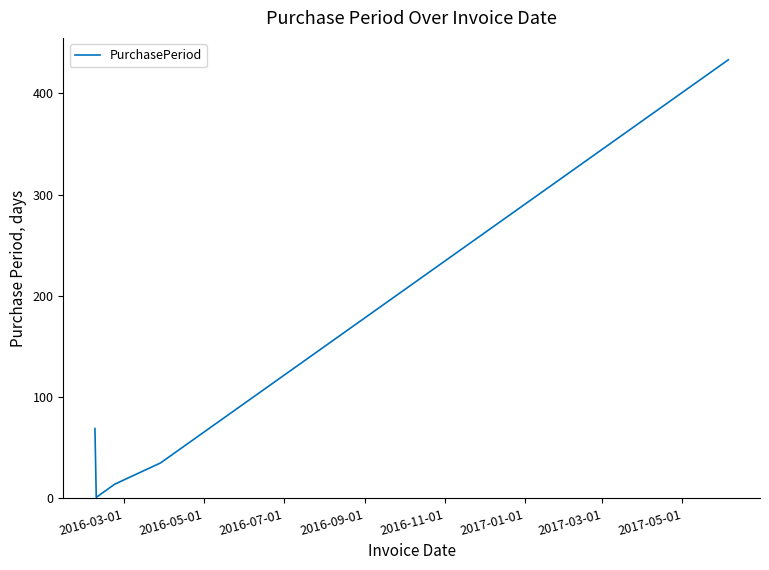

How many categories are shown in the chart?

5